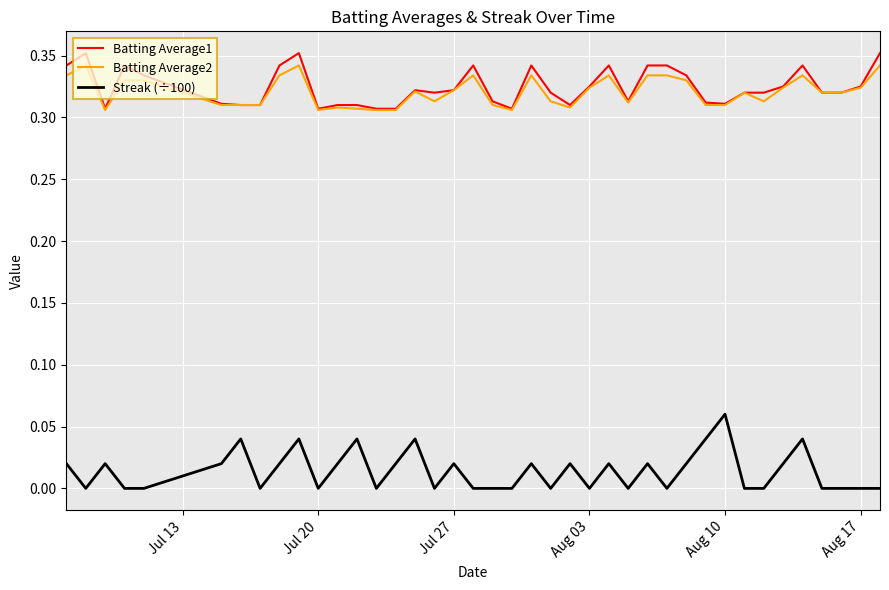

True or false: Streak (÷100) and Batting Average1 intersect in this chart.

False